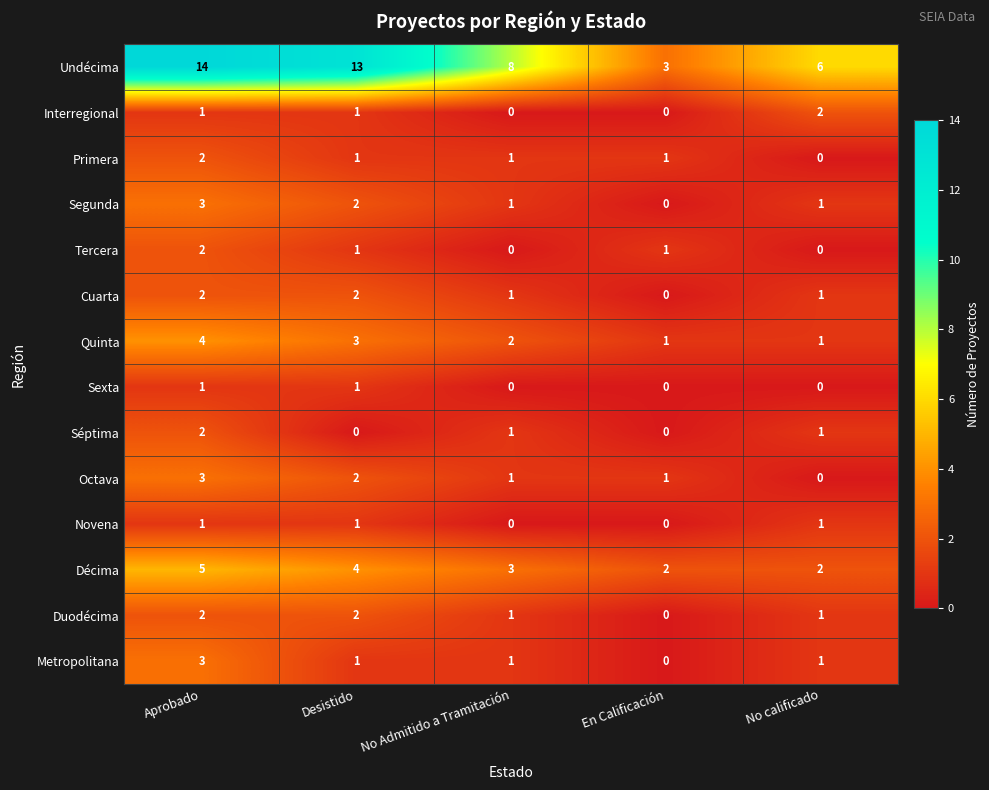

Count the Quinta values in the range 1 to 3.

4